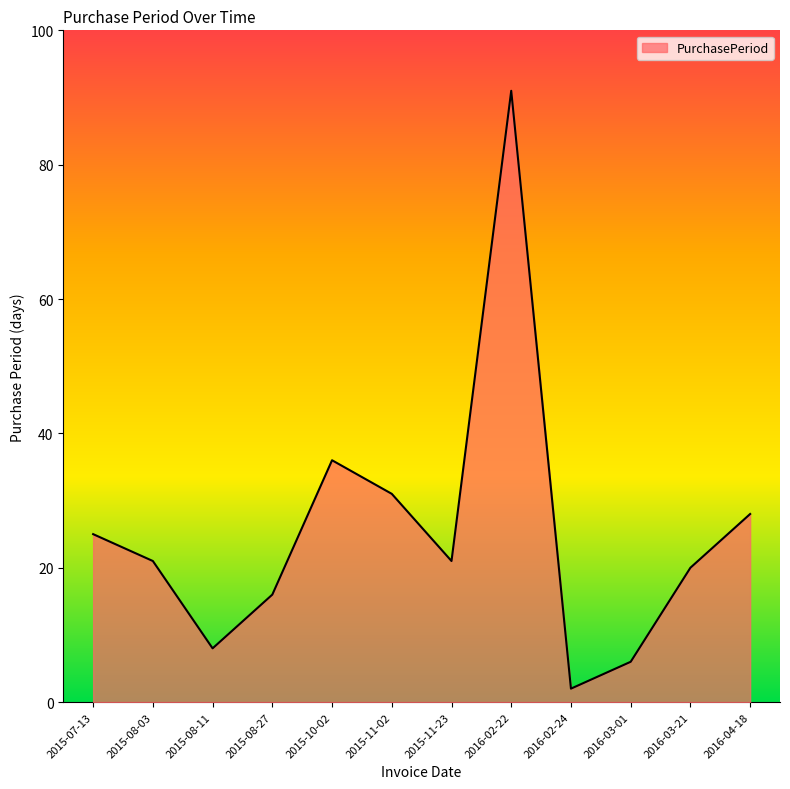

The value at 2016-04-18 is 28. True or false?

True